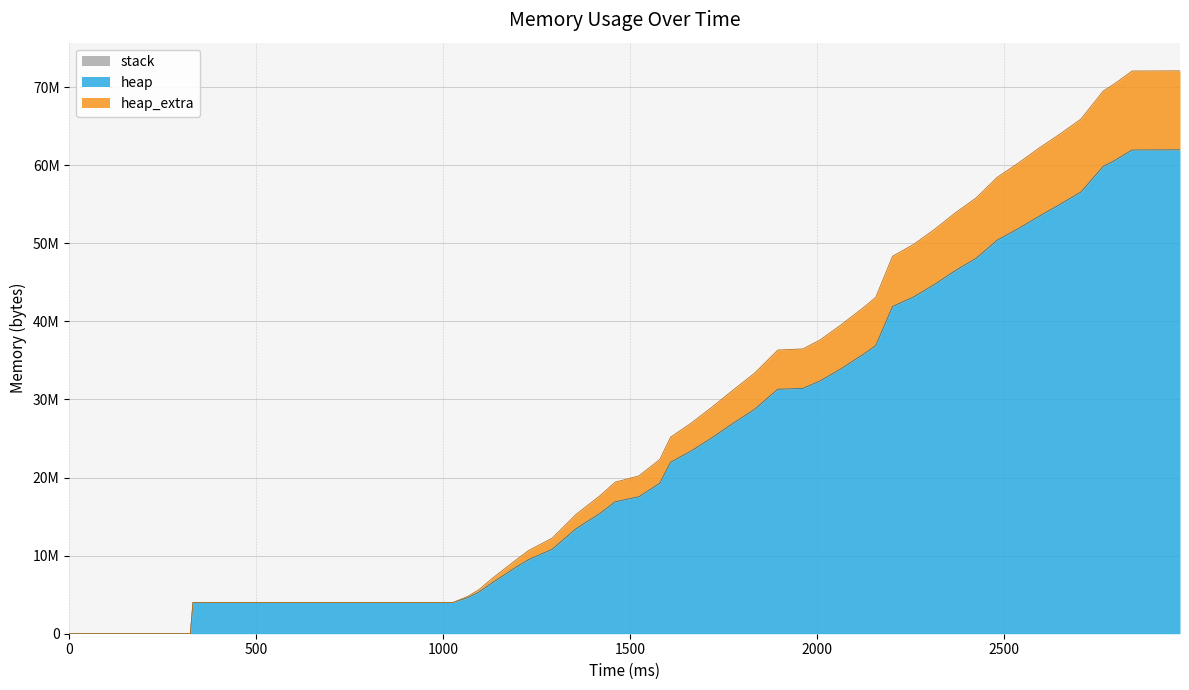

True or false: heap_extra and heap cross at least once.

False